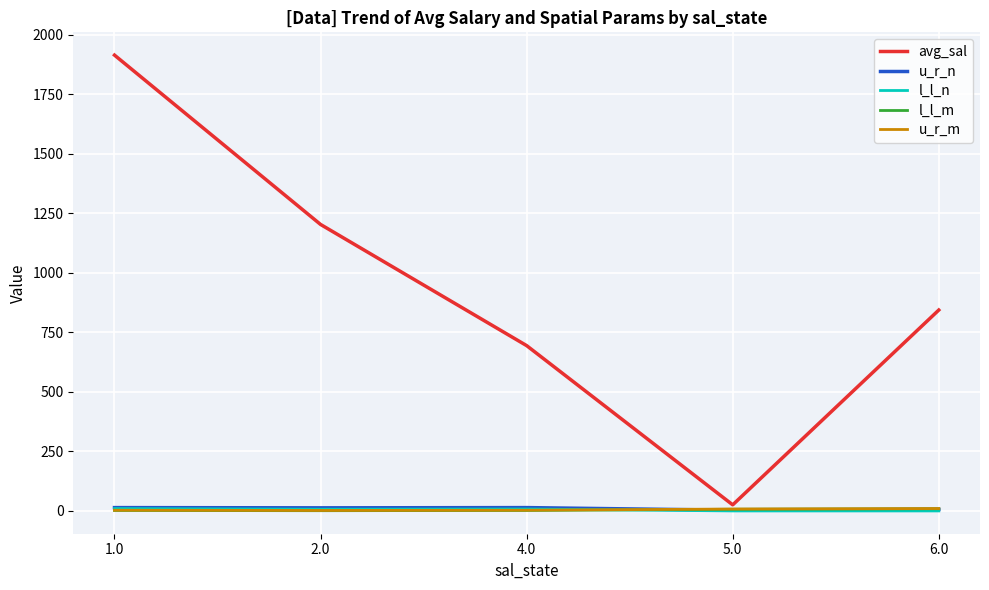

Which series has the largest total across all categories?

avg_sal